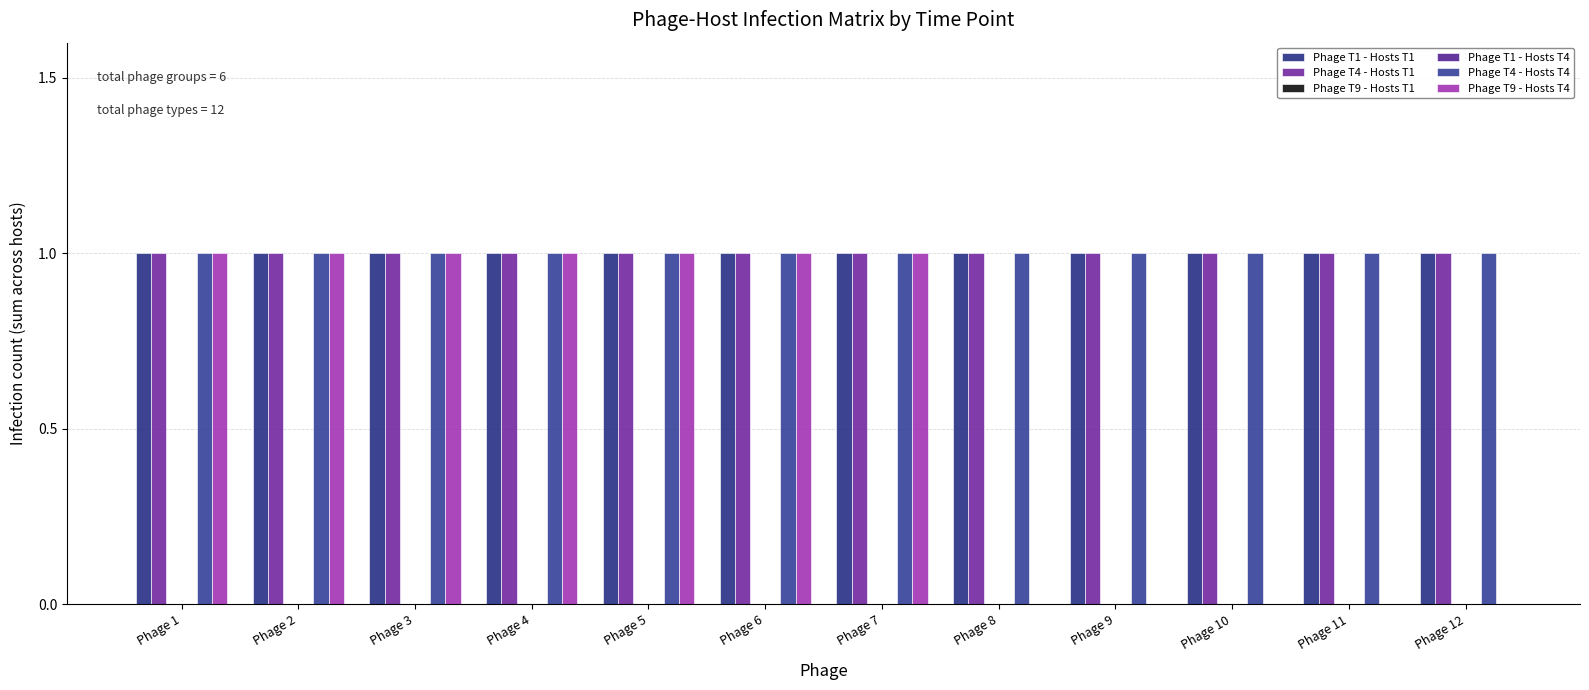

Is it true that Phage T4 - Hosts T1 equals 1 at Phage 9?

True